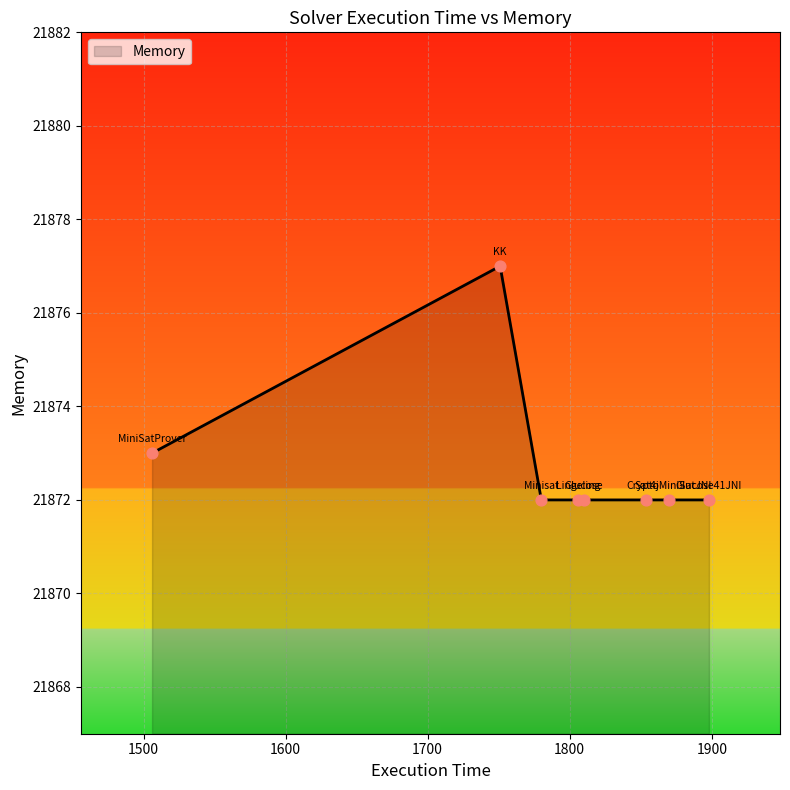

True or false: there are more than 0 points higher than both neighbors.

True